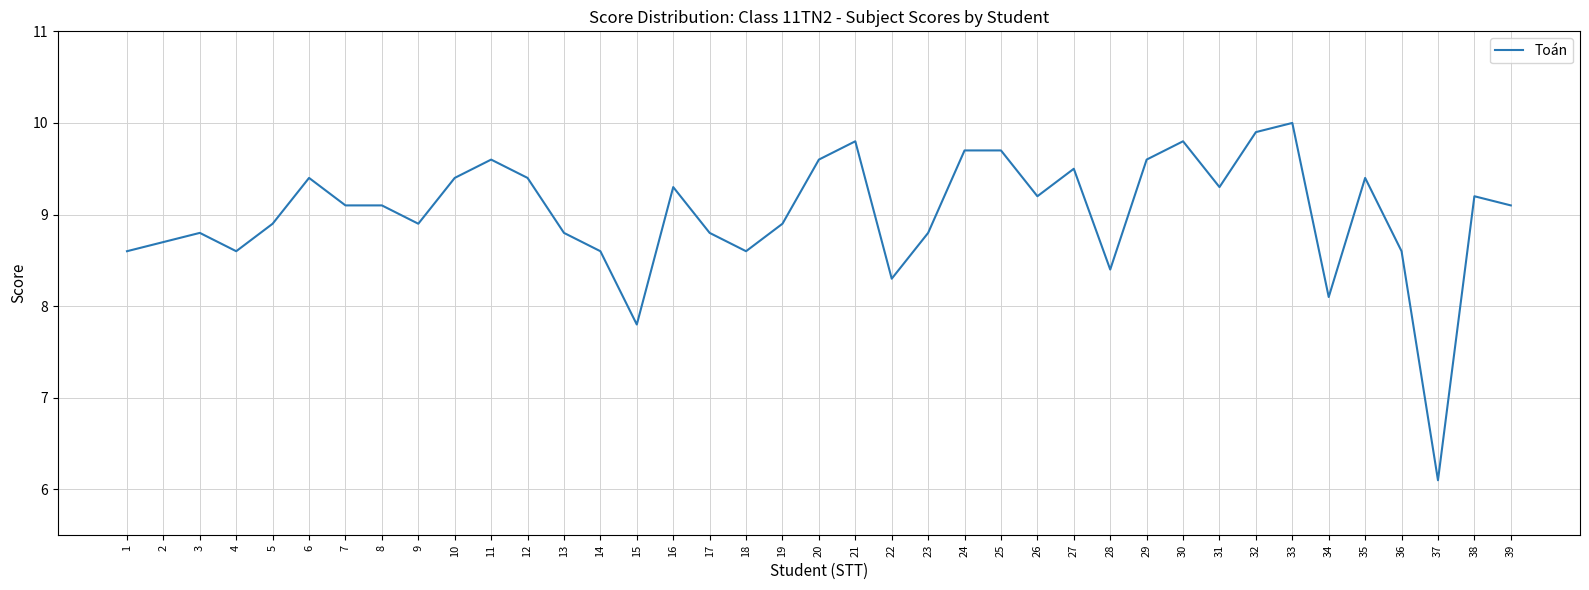

What is the change in value from 12 to 20?

+0.2